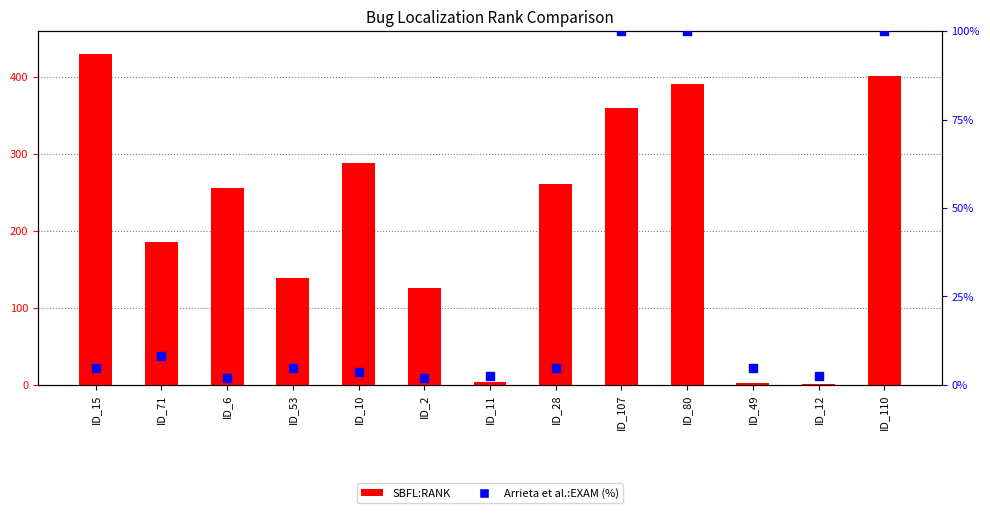

What are all the series names shown in the legend?

SBFL:RANK, Arrieta et al.:EXAM (%)